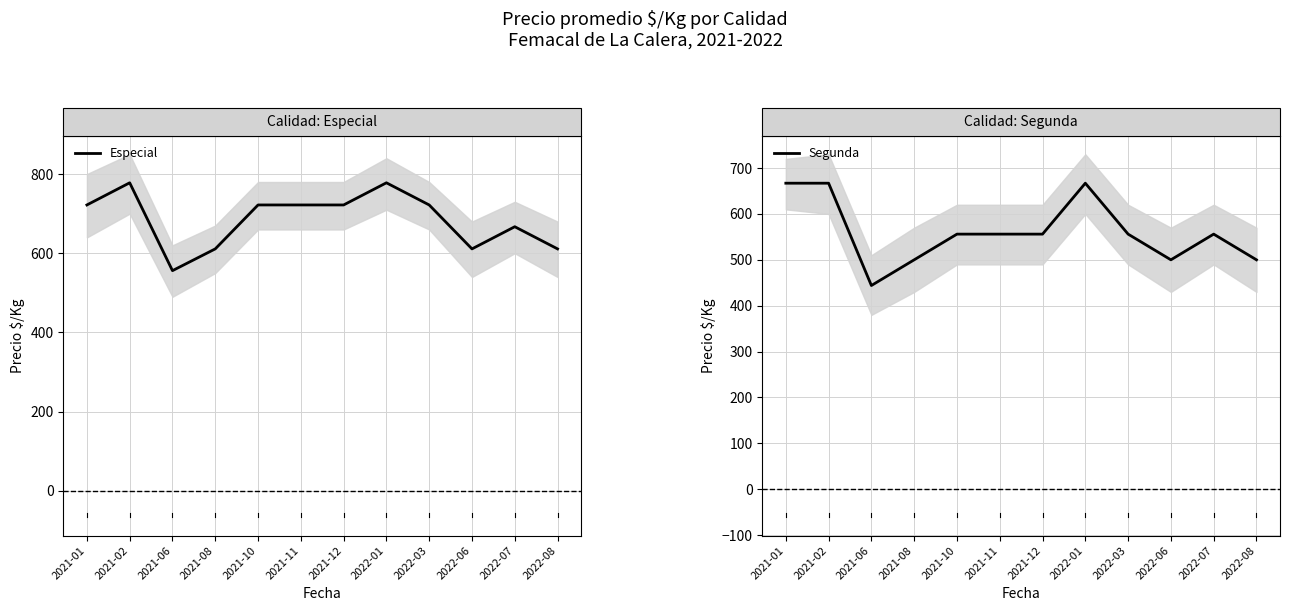

How many data points in Segunda are less than 556?

4